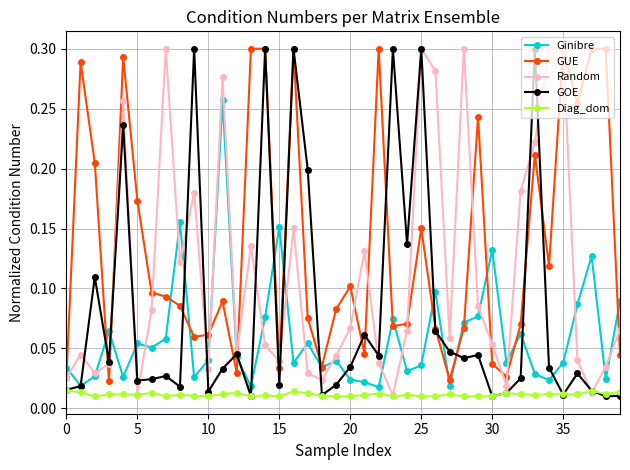

How many interior local valleys does the Random series have?

11